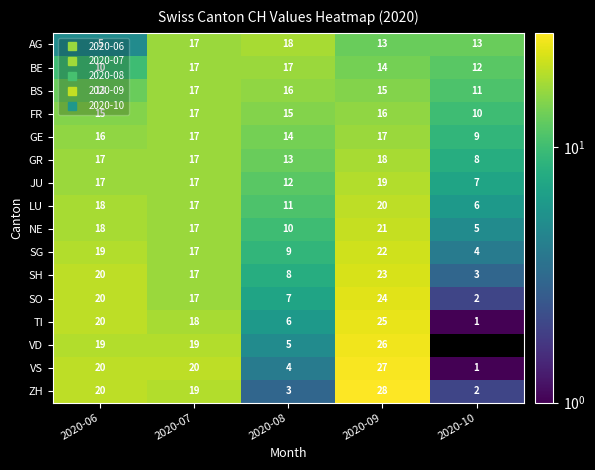

Count the number of categories in the chart.

5